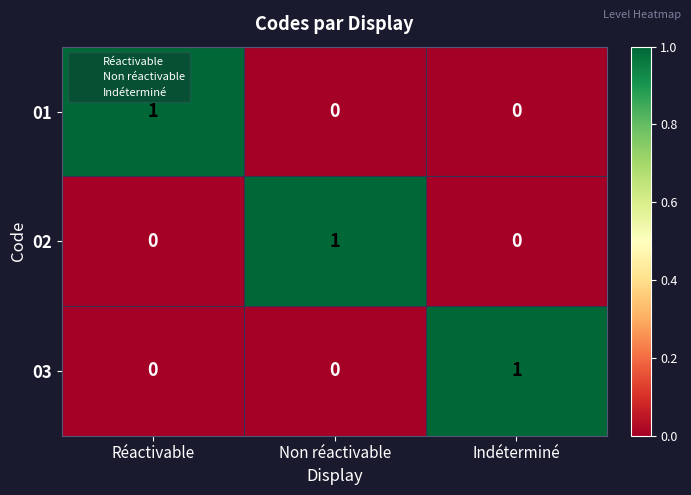

What is the total value across all series at Indéterminé?

1